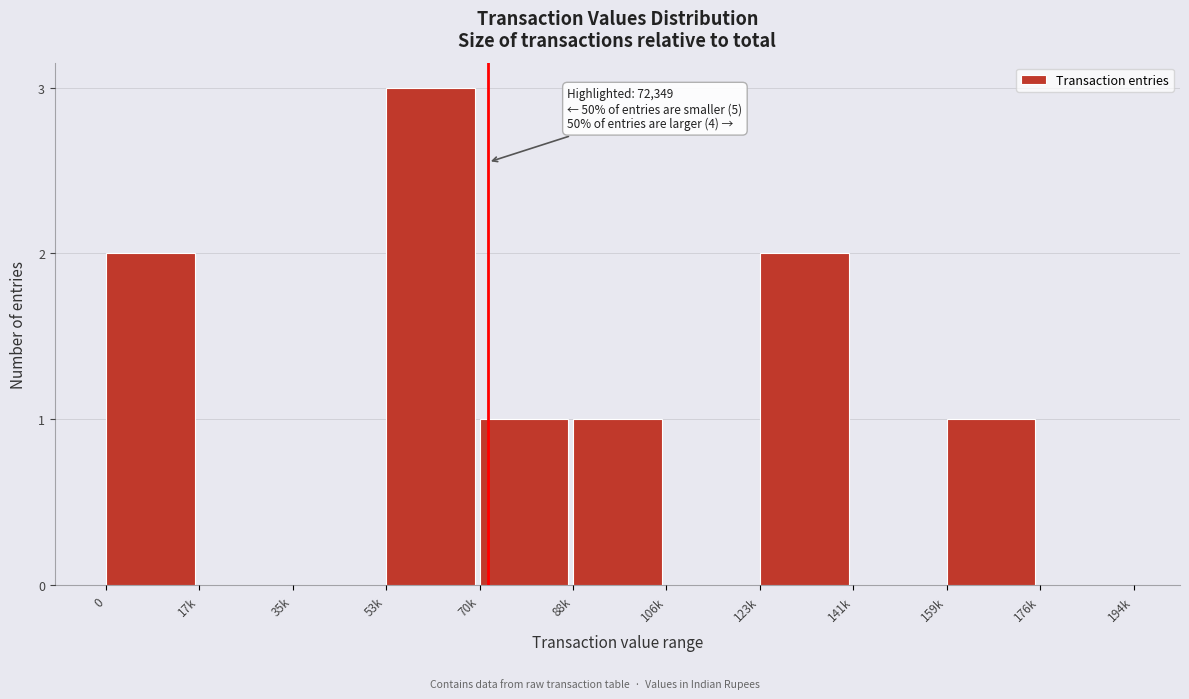

Reading left to right, extract all data points from this chart.

0=2	17k=0	35k=0	53k=3	70k=1	88k=1	106k=0	123k=2	141k=0	159k=1	176k=0